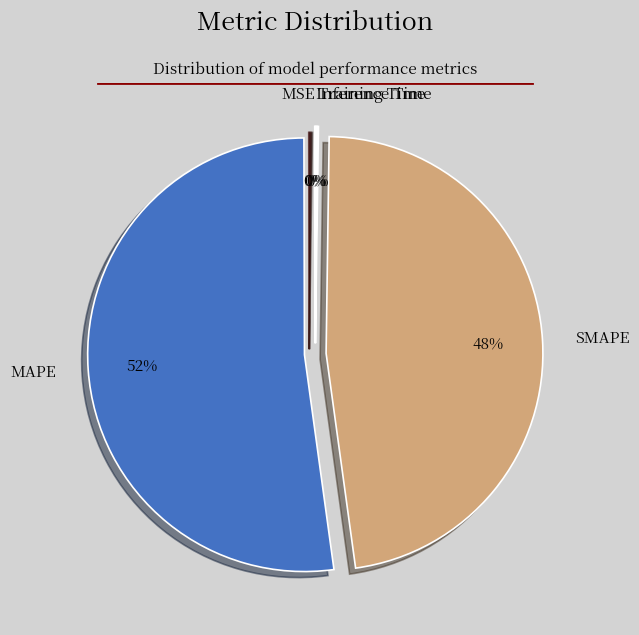

The MAPE slice represents 57% of the pie. True or false?

False